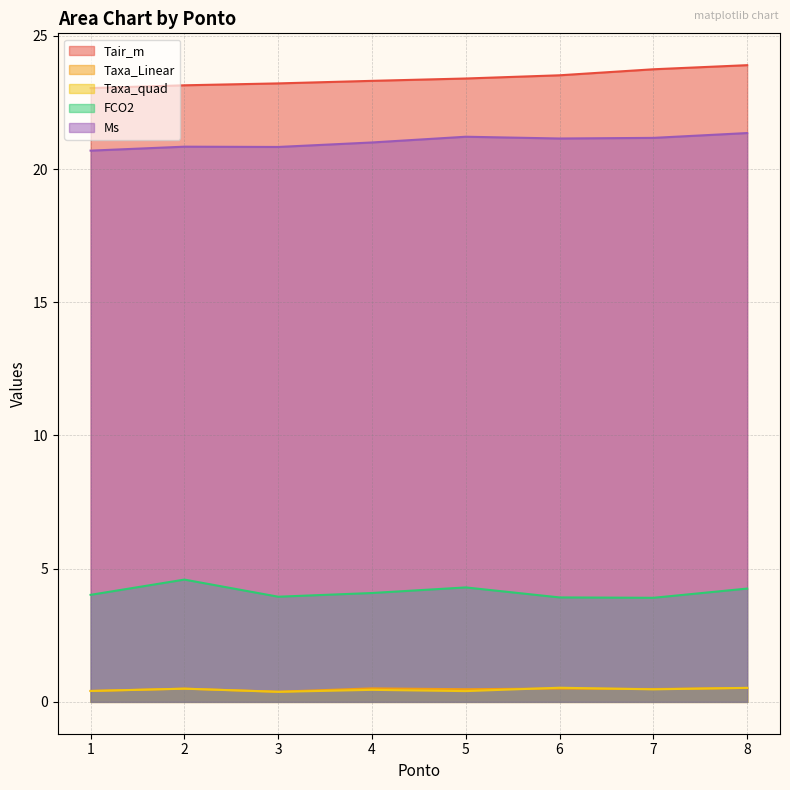

At which category does Taxa_Linear reach its first local valley?

3